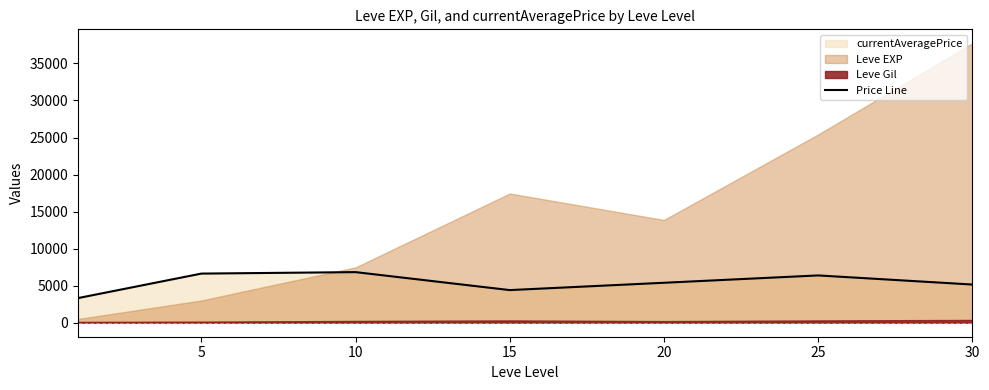

Between 5 and 15, which is larger?

5